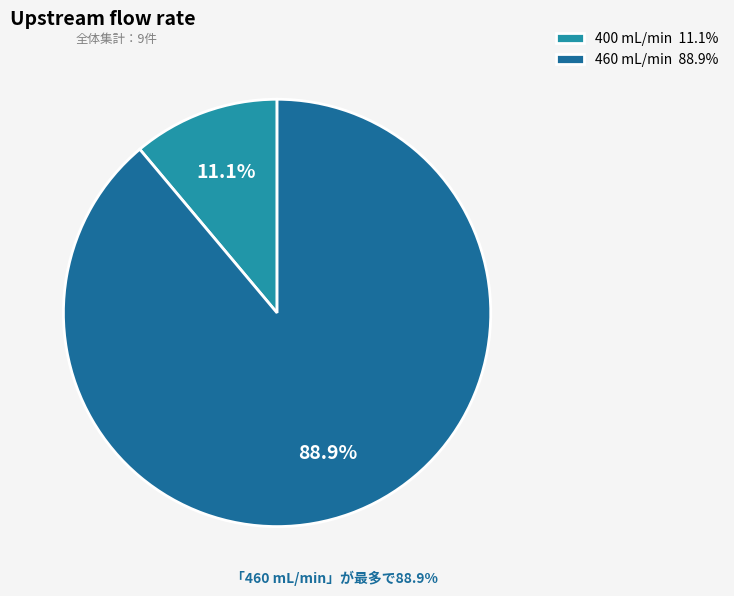

Does any single category account for the majority?

Yes